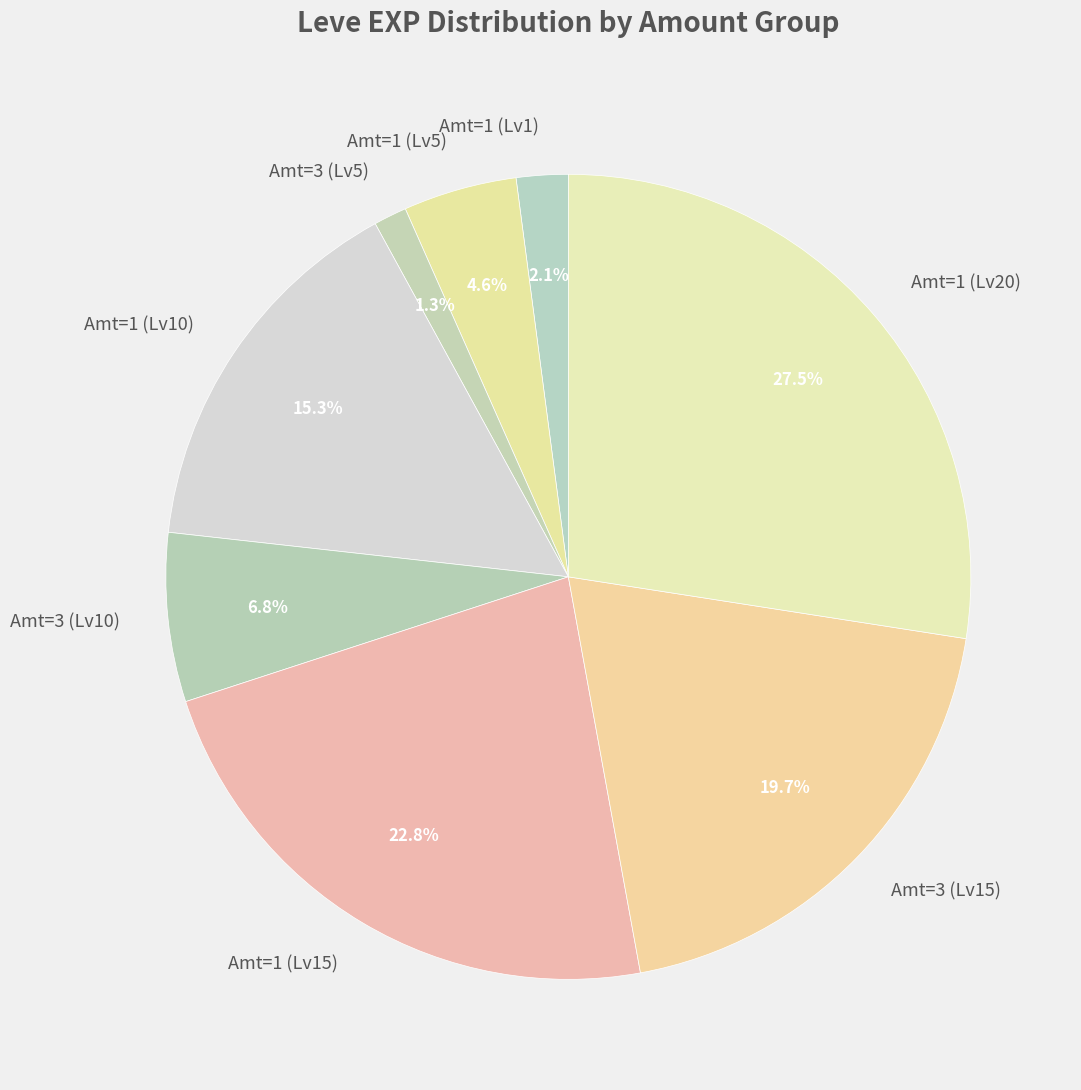

Is there any slice that represents more than half of the pie?

No